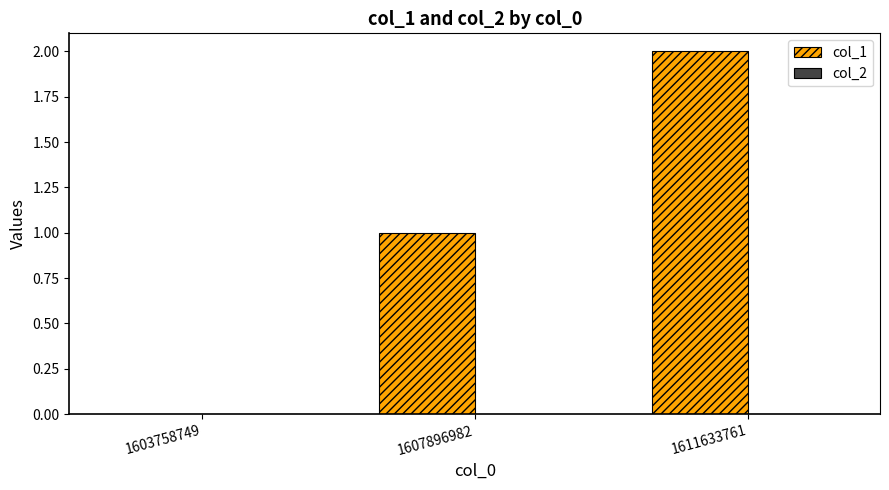

What is the ratio of the value at 1607896982 to the value at 1611633761?

0.5